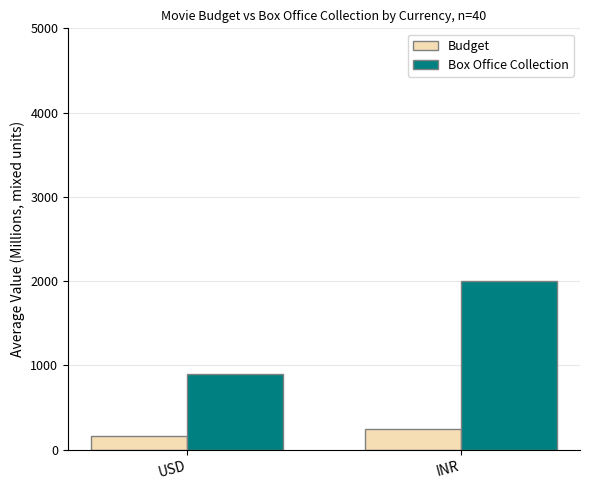

What is the average value of the Budget series?

198.8